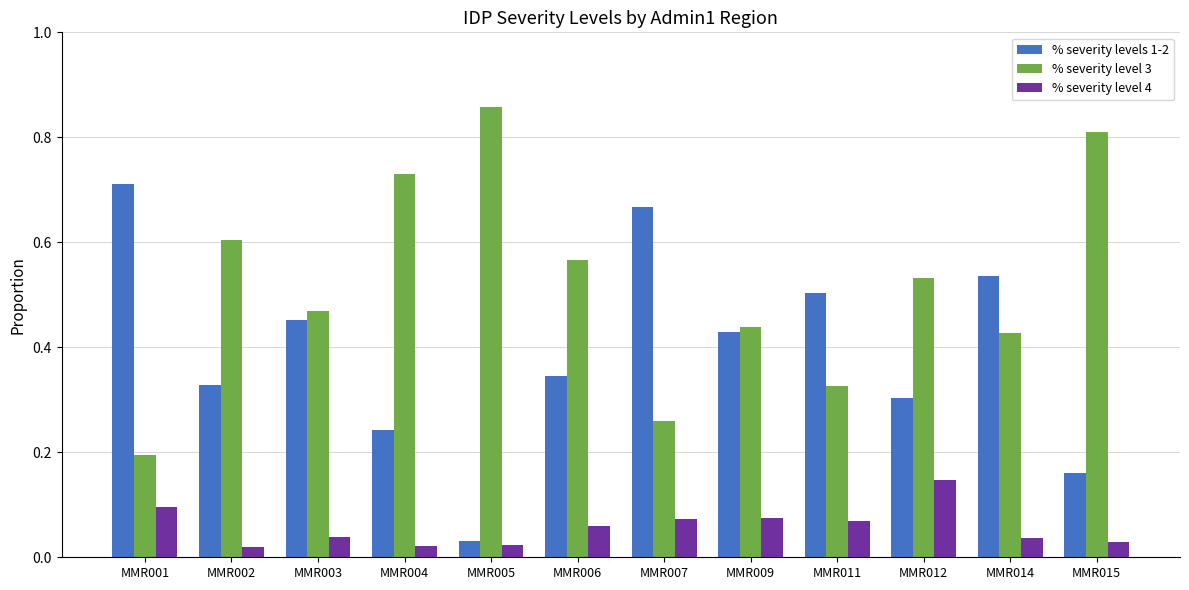

Which label corresponds to the largest value in the chart?

MMR005